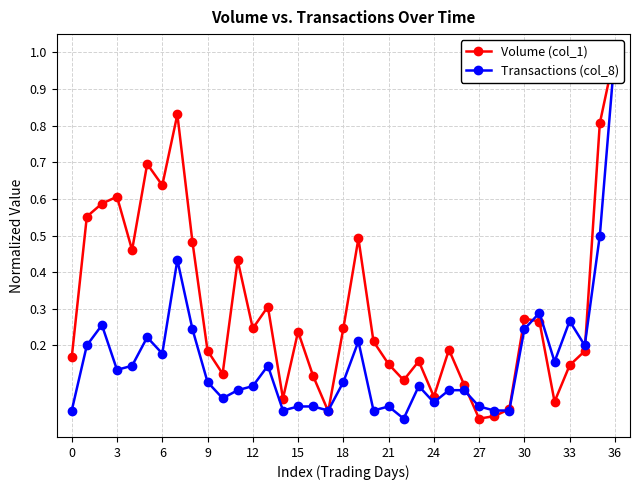

Is the value of Volume (col_1) at 19 greater than the value of Transactions (col_8) at 12?

Yes